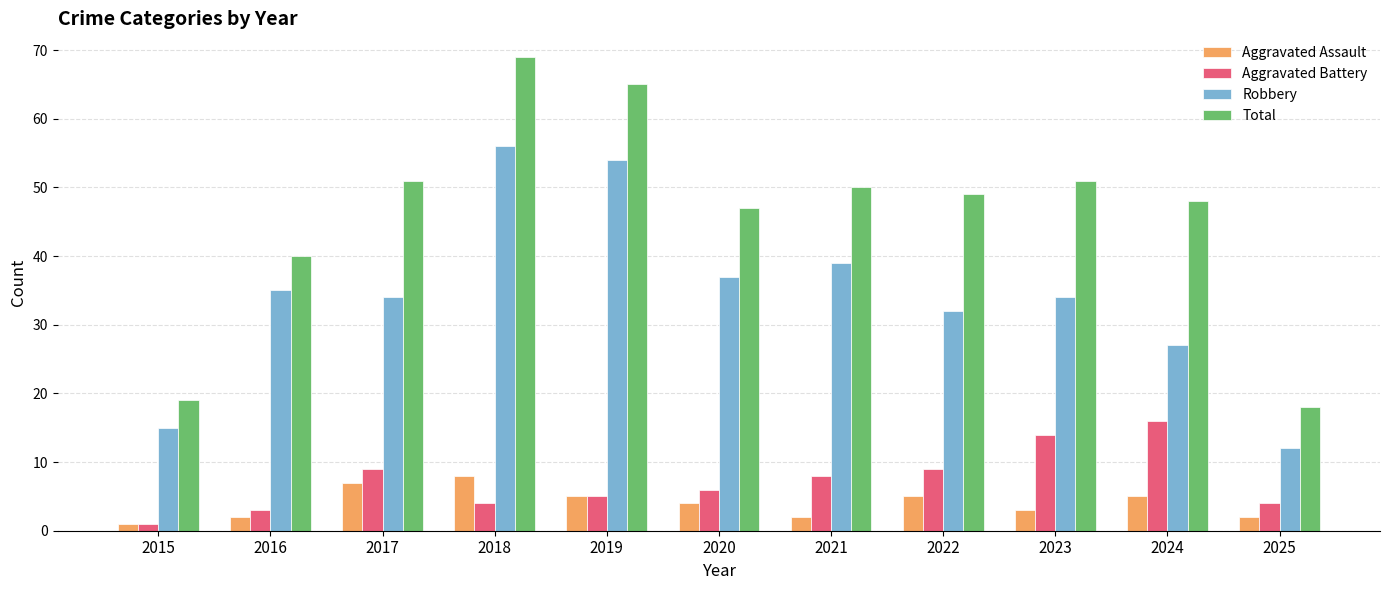

At which category does the chart reach its peak across all series?

2018